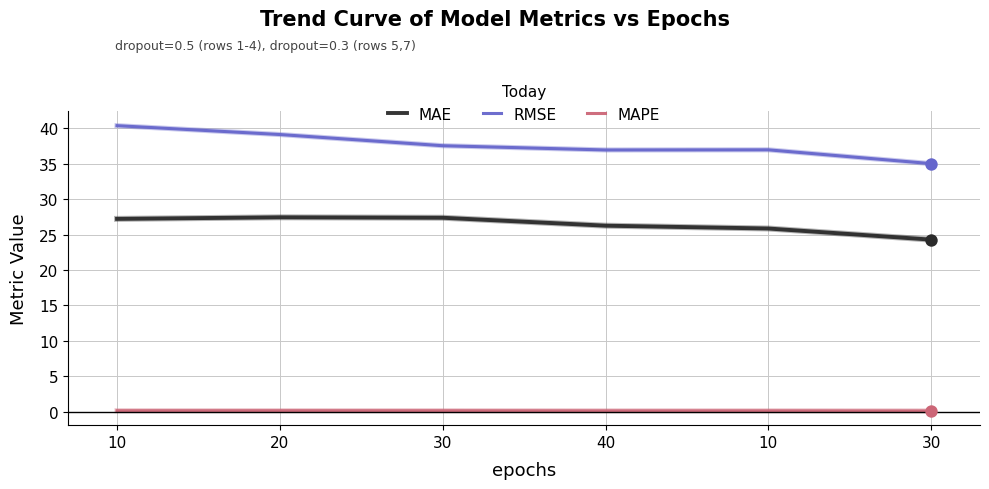

What are all the series names shown in the legend?

MAE, RMSE, MAPE